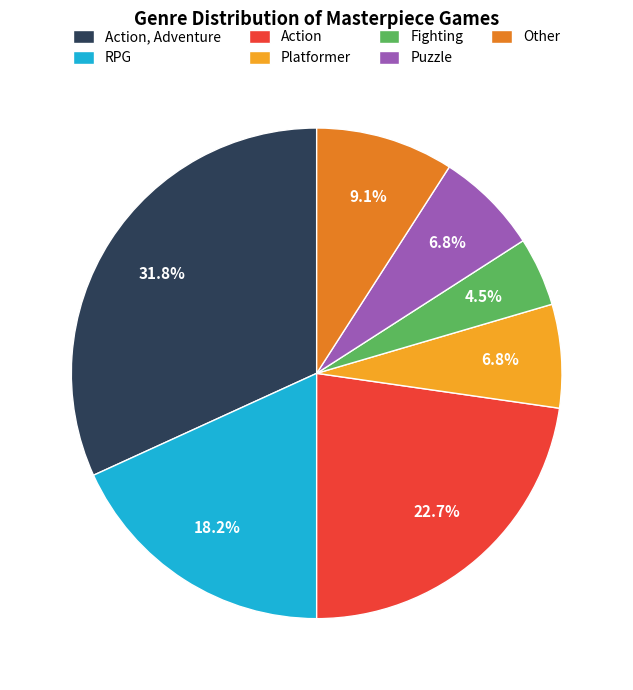

To the nearest percent, what percentage of the pie is Platformer?

7%